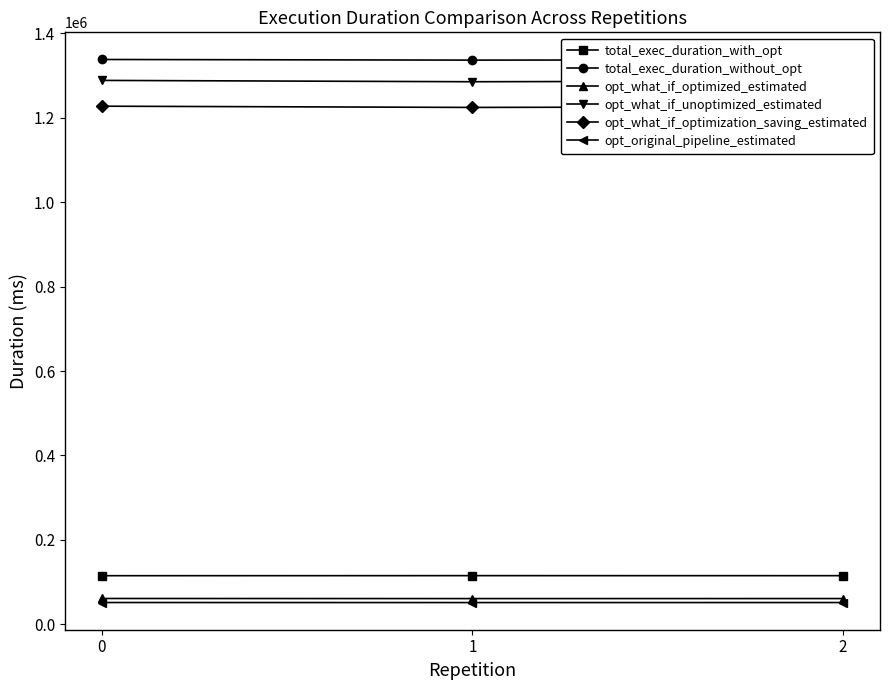

What is the difference between the total_exec_duration_without_opt values at 2 and 1?

717.0